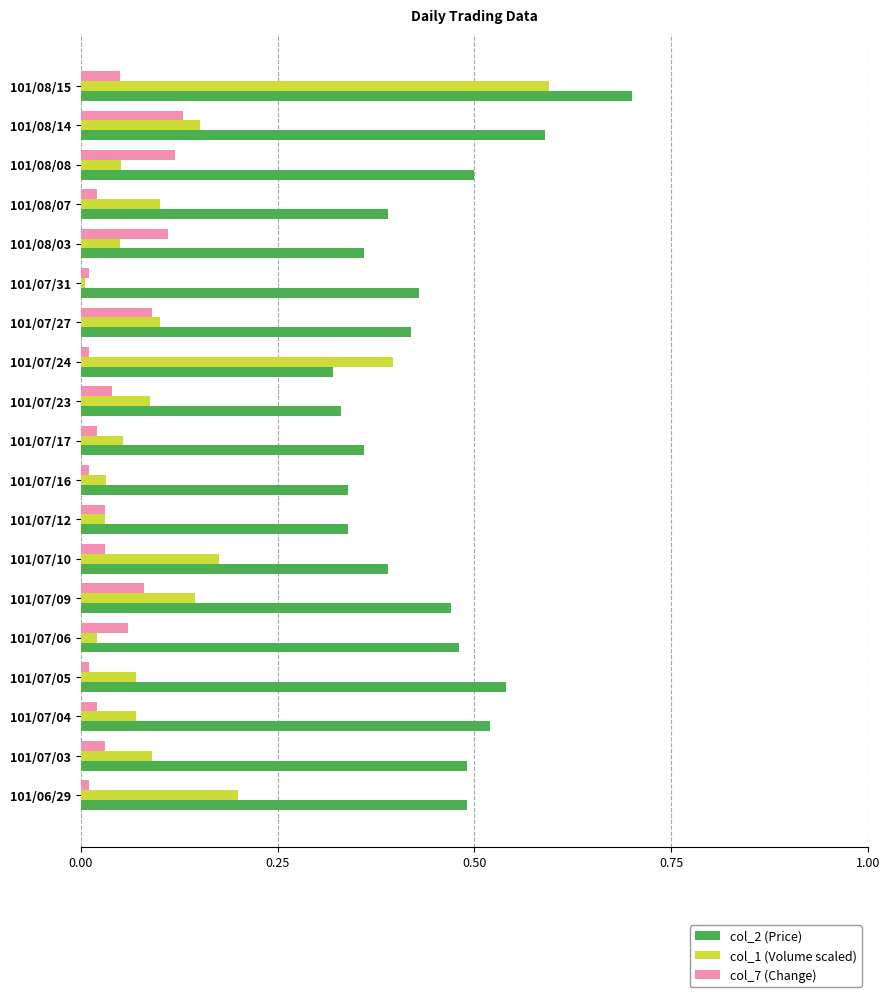

Rank the series at 101/08/07 from highest to lowest value.

col_2 (Price), col_1 (Volume scaled), col_7 (Change)